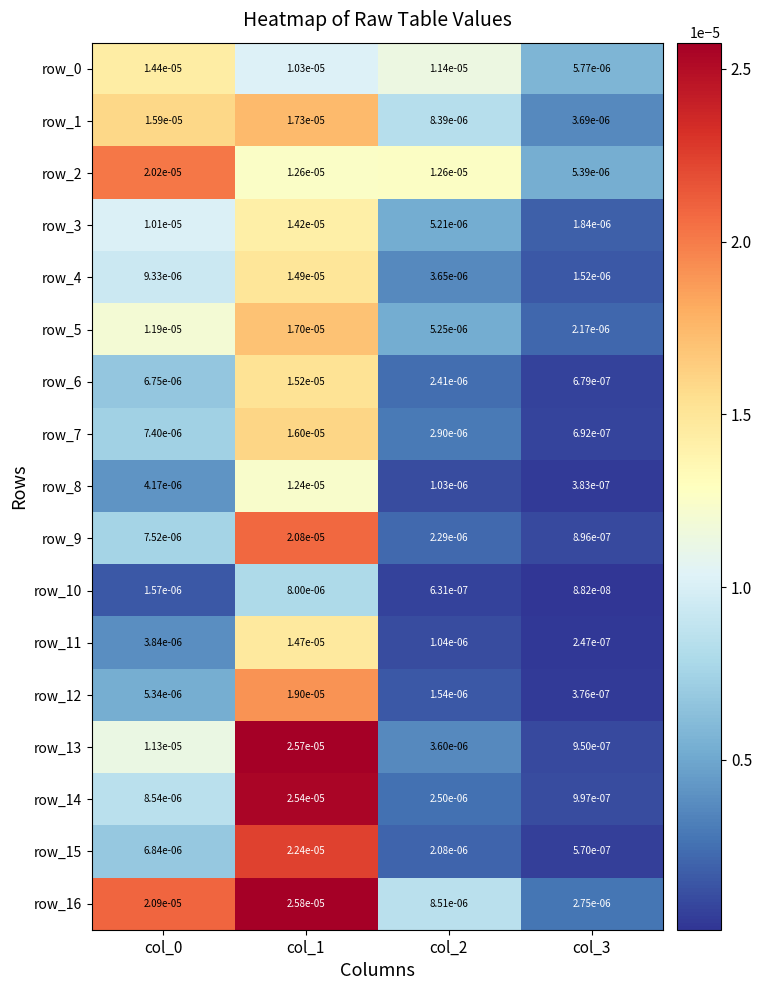

Which series has the largest total across all categories?

row_16